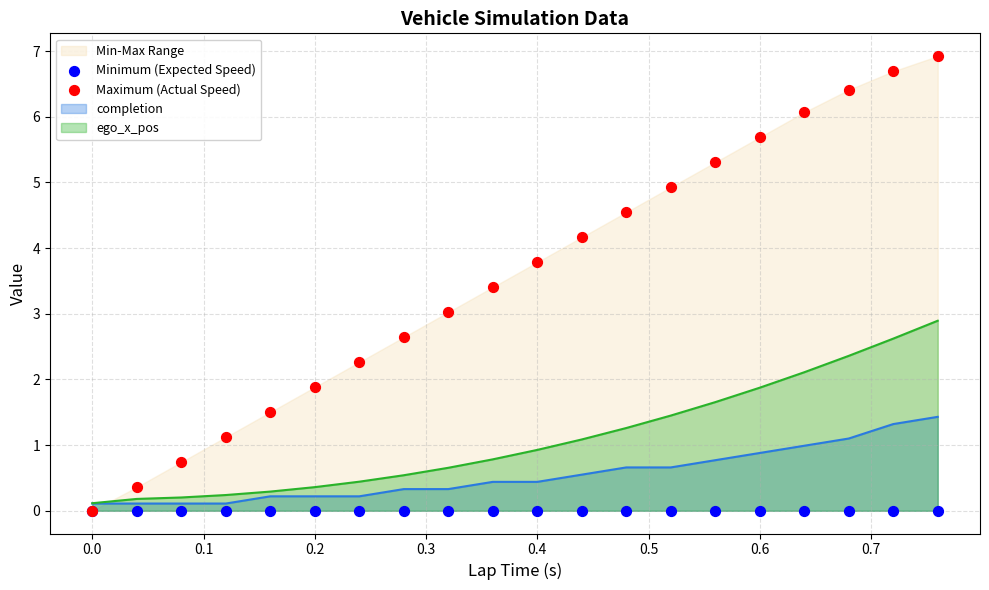

At how many categories does at least one series exceed 3?

12